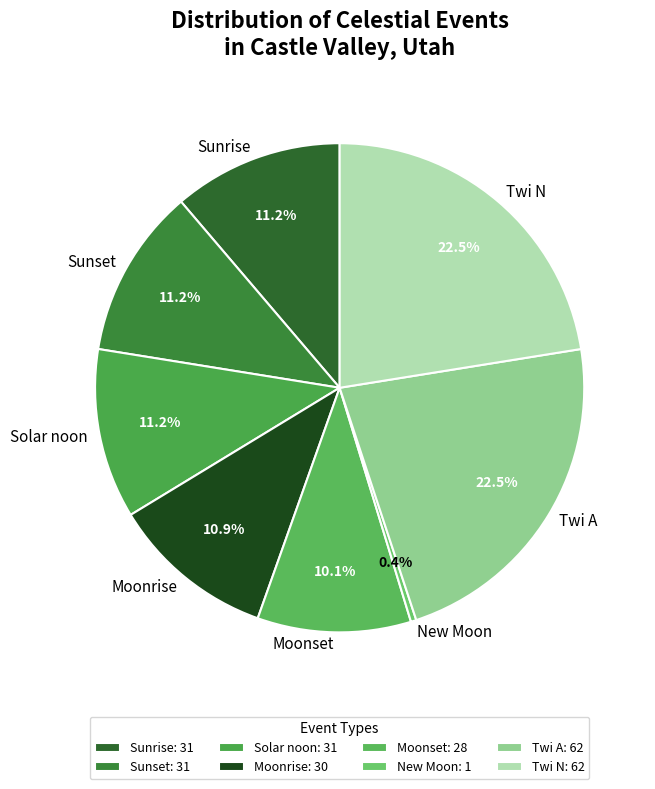

Do Moonset and Sunset together represent more than half of the pie?

No